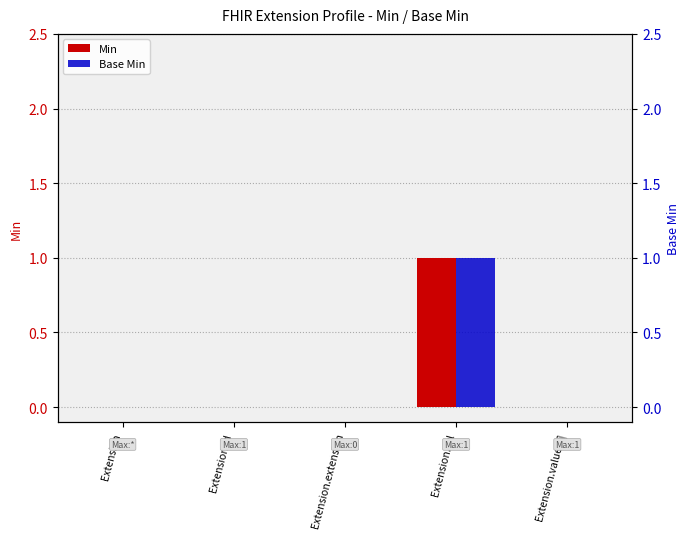

Reading left to right, extract all data points from this chart.

Min: 0	0	0	1	0
Base Min: 0	0	0	1	0